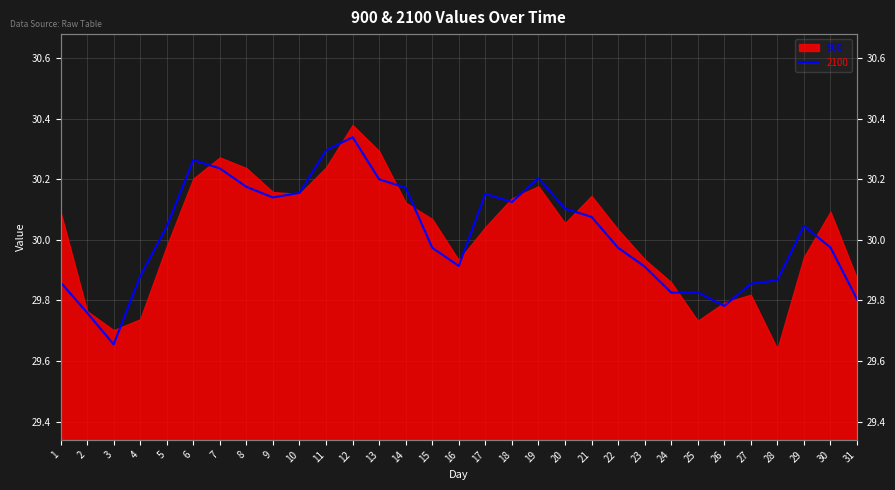

Reading left to right, extract all data points from this chart.

29.9	29.8	29.7	29.9	30.0	30.3	30.2	30.2	30.1	30.2	30.3	30.3	30.2	30.2	30.0	29.9	30.2	30.1	30.2	30.1	30.1	30.0	29.9	29.8	29.8	29.8	29.9	29.9	30.0	30.0	29.8